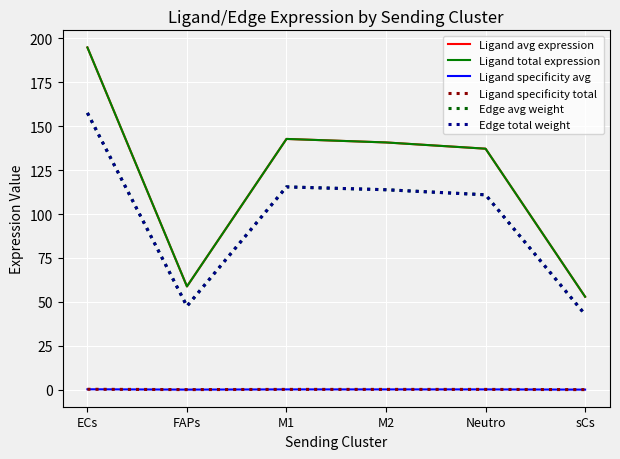

How many series are shown in this chart?

6